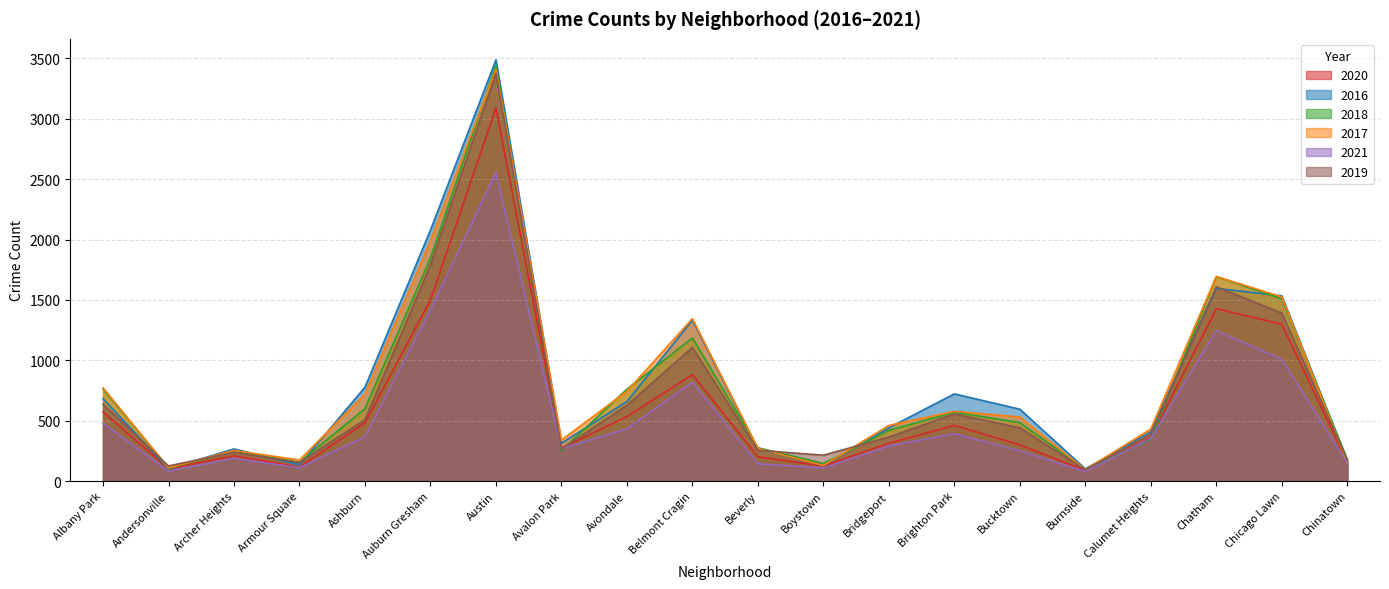

What position from the left is Albany Park?

1